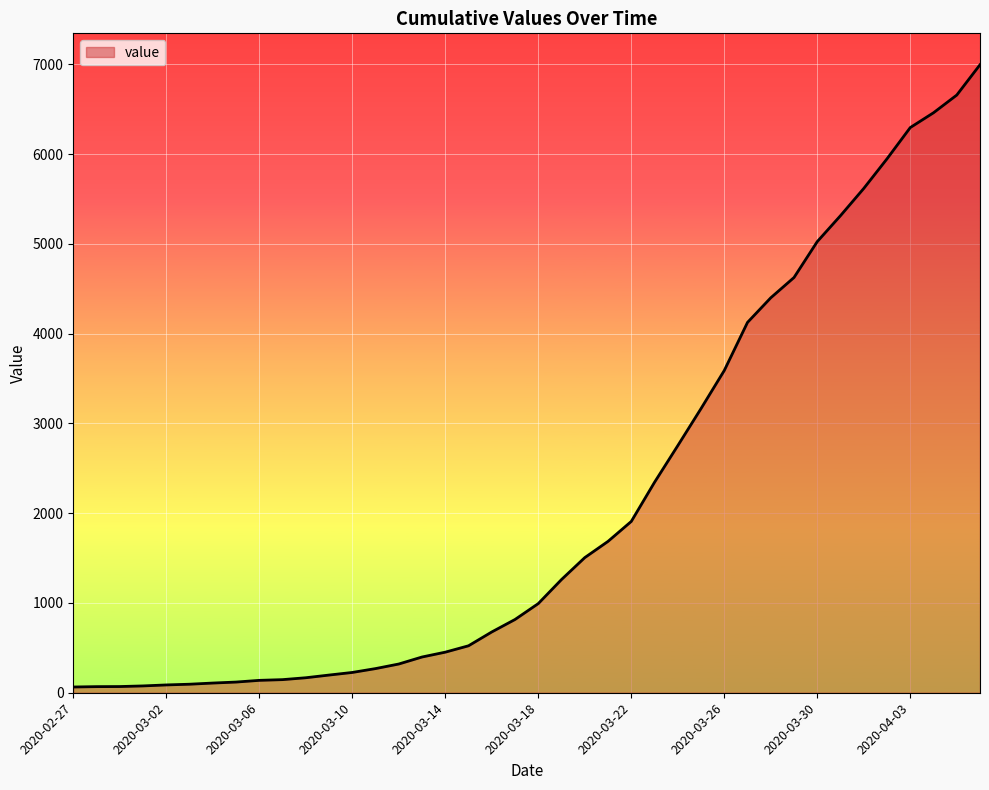

What is the maximum value shown in the chart?

6995